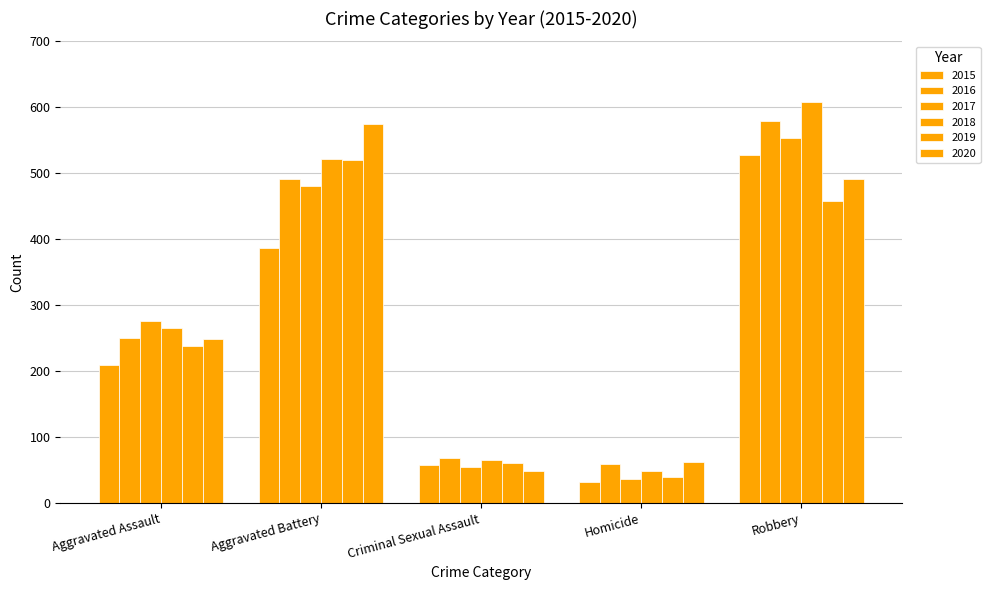

What is the minimum value for 2015?

32